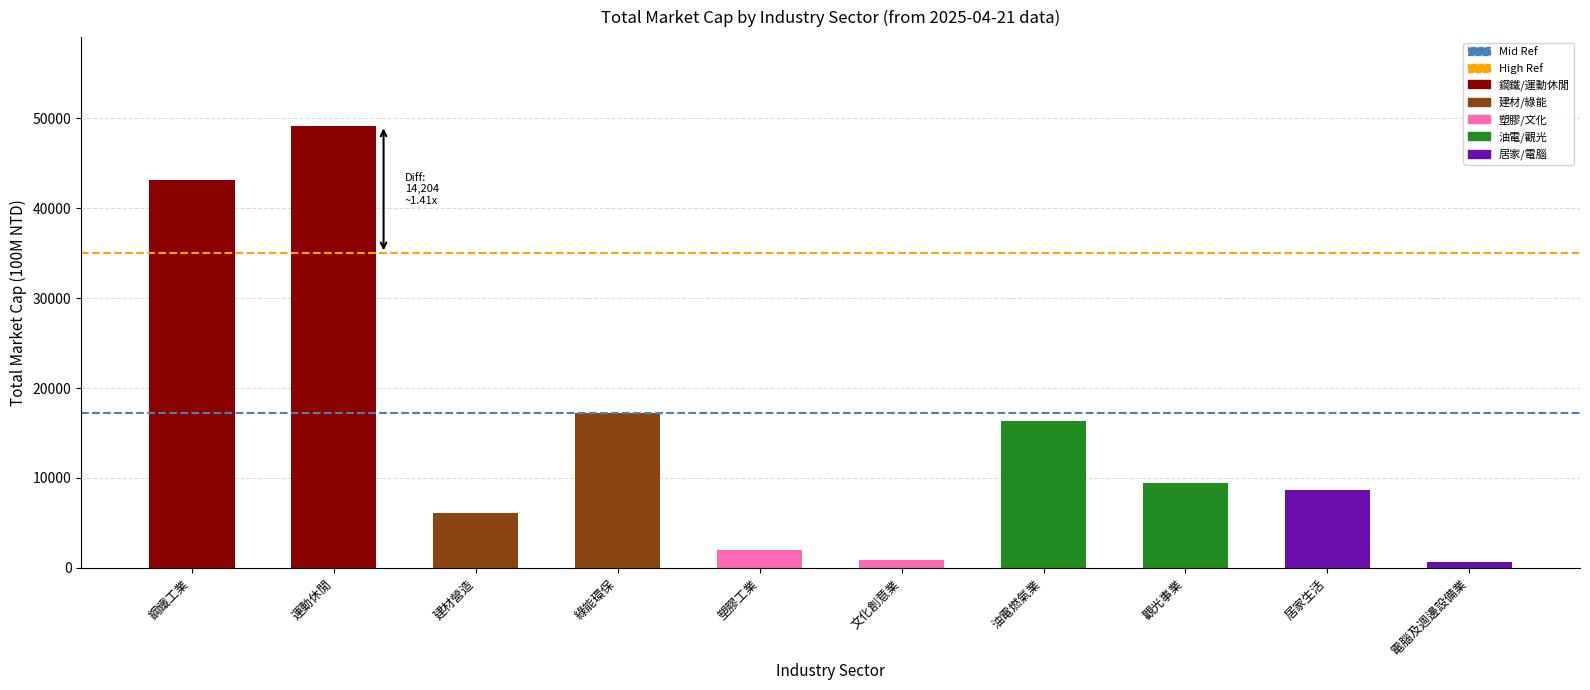

Where is the data nearest to the value 24923?

綠能環保